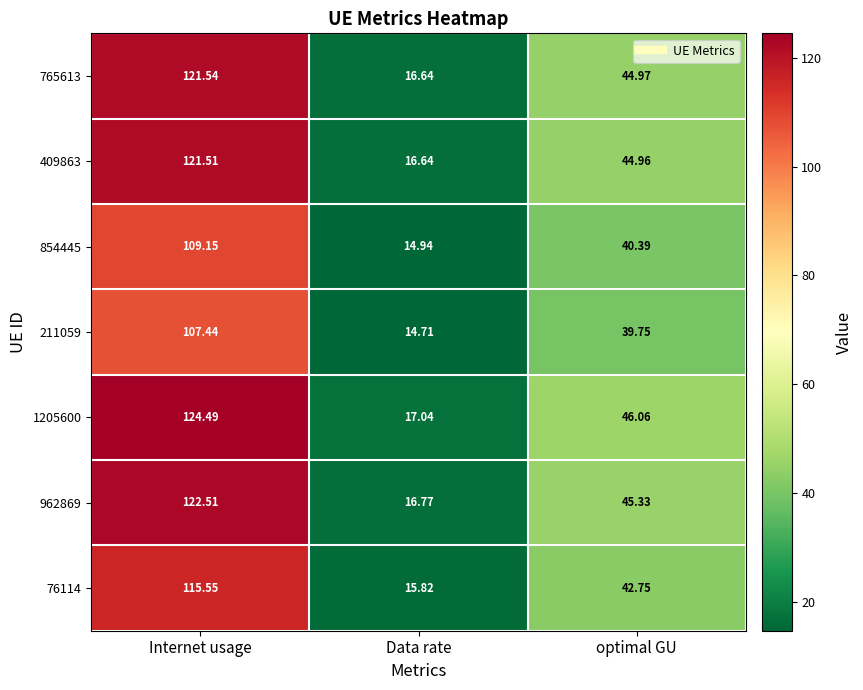

At which category is the sum across all series the highest?

Internet usage